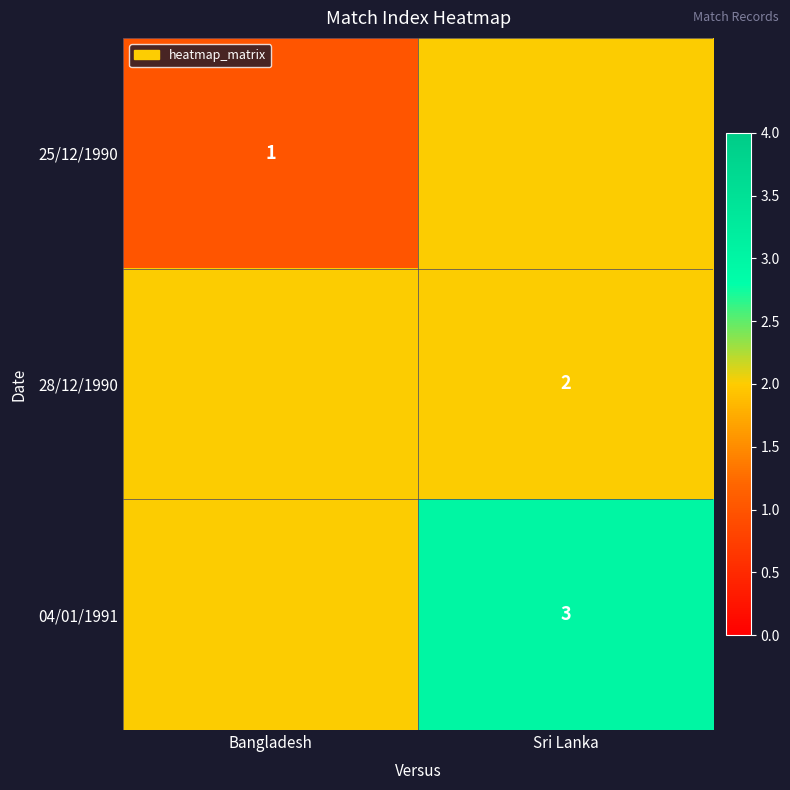

The 04/01/1991 series shows 2 at Sri Lanka. True or false?

False